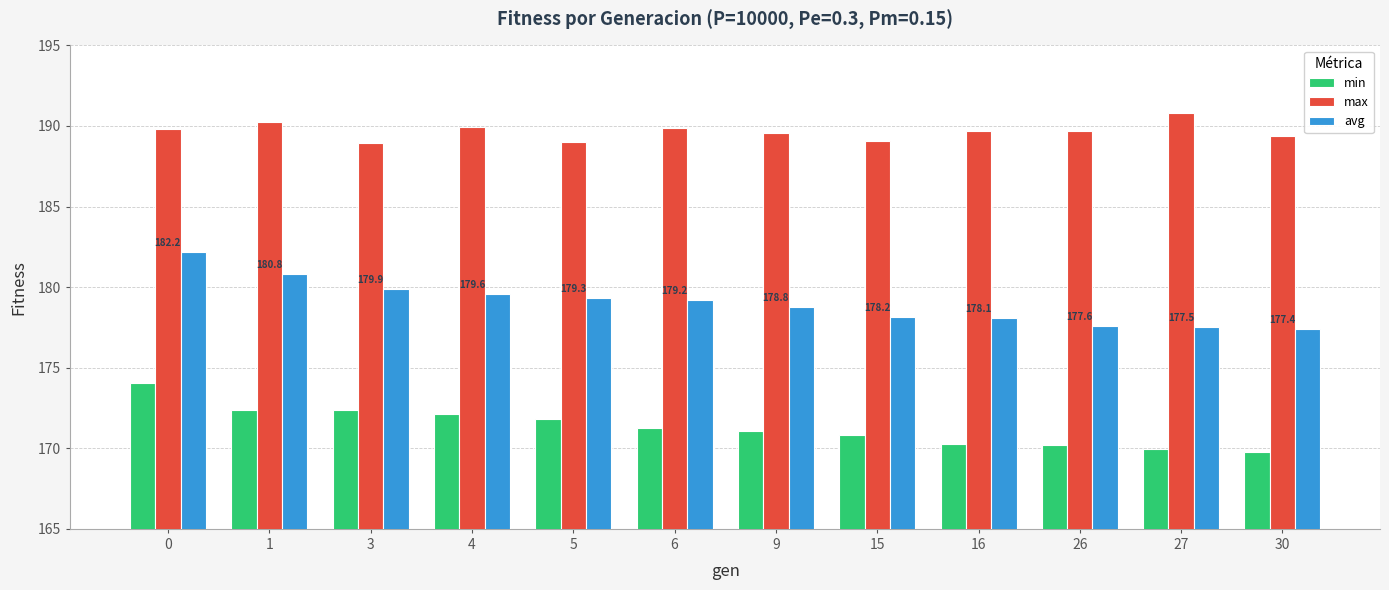

Which series has the widest spread of values?

avg